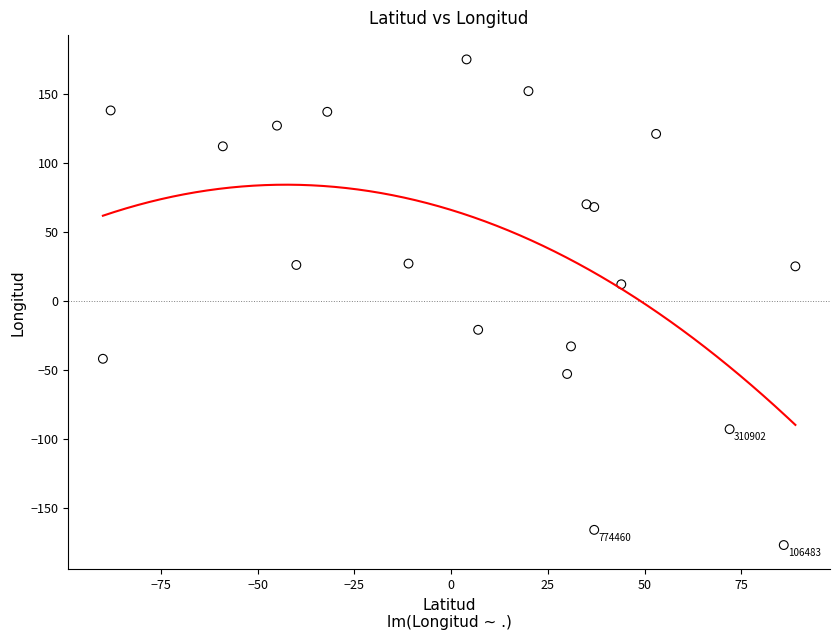

What Y value in the scatter plot is closest to -1?

12